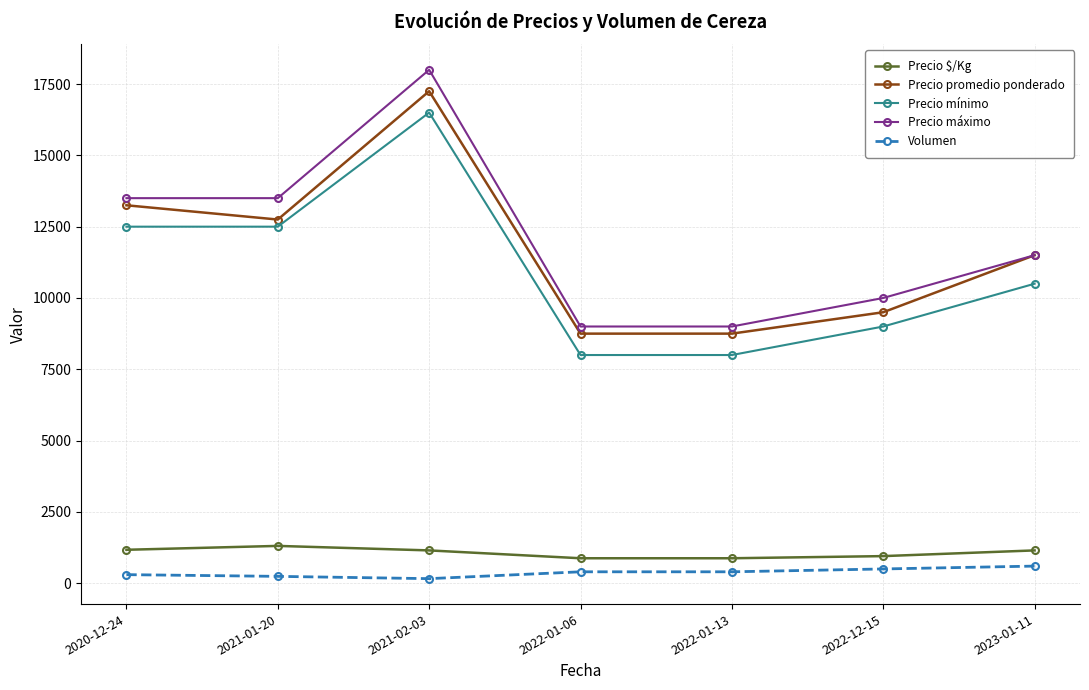

What is the label of the 3rd point from the right?

2022-01-13